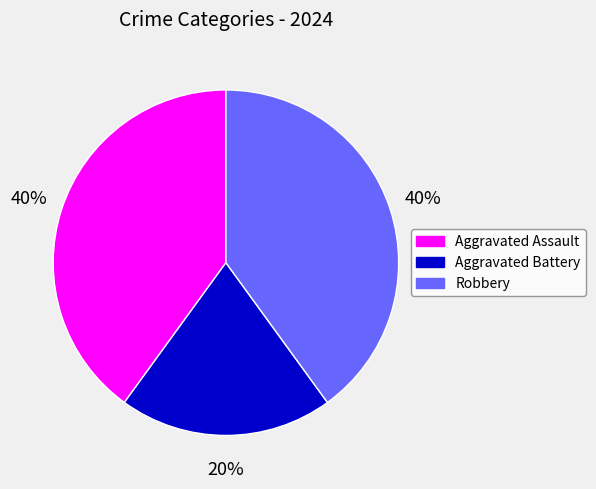

To the nearest percent, what percentage of the pie is Aggravated Assault?

40%